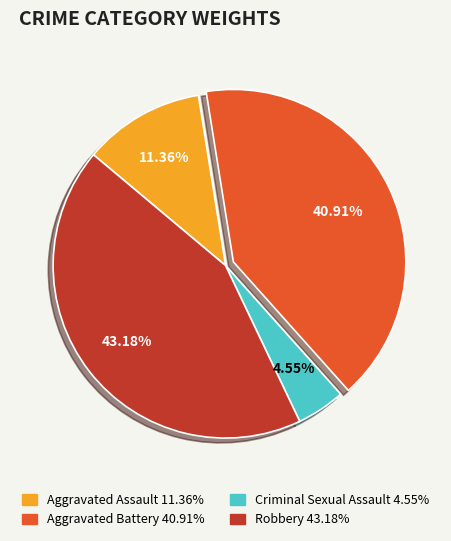

Which slice is the largest?

Robbery